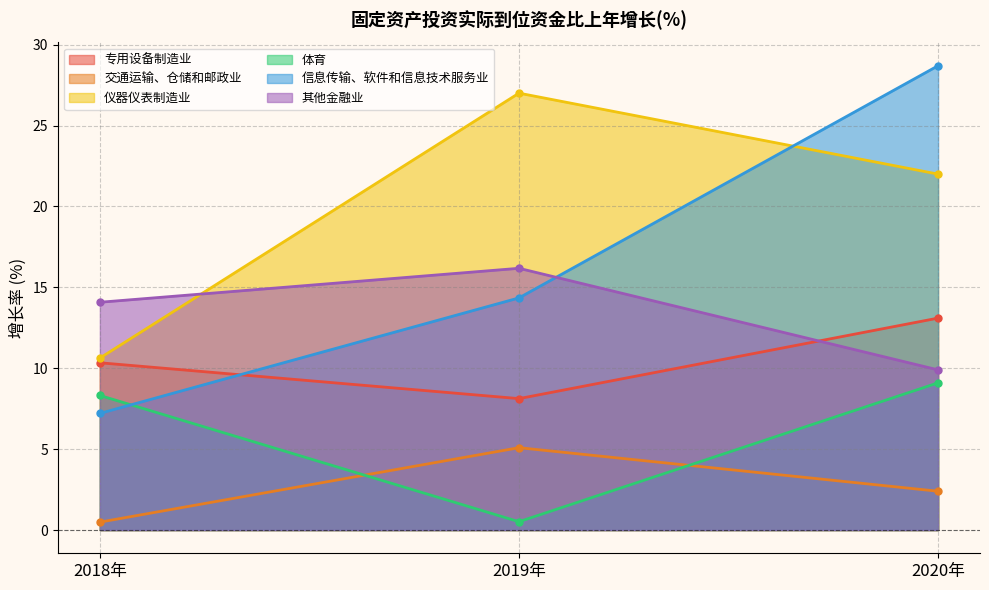

True or false: 其他金融业 has a value of 3.0 at 2020年.

False